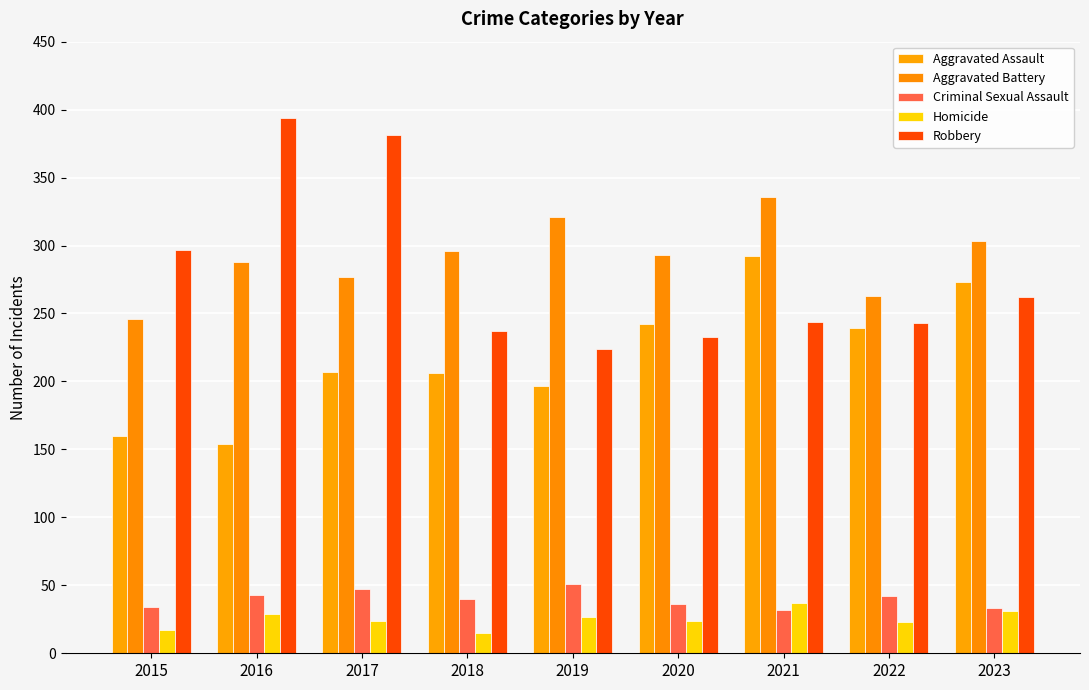

At which category is the sum across all series the highest?

2021